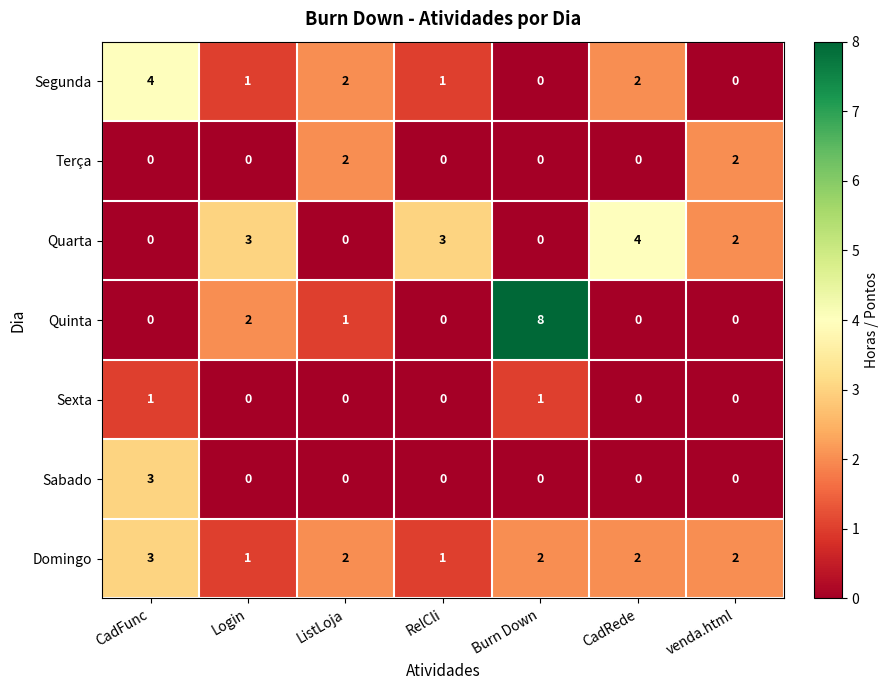

What is the greatest value displayed?

8